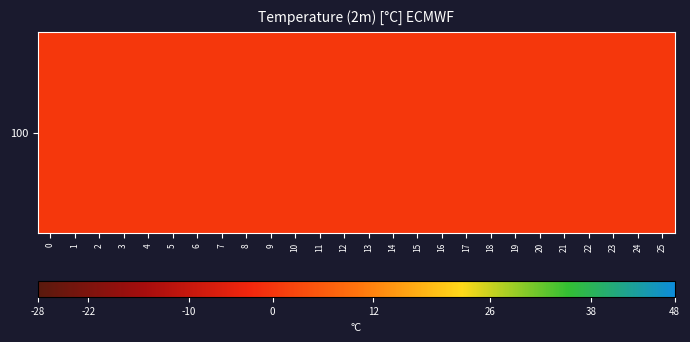

Is it true that col_0 equals 100.0 at 12?

True